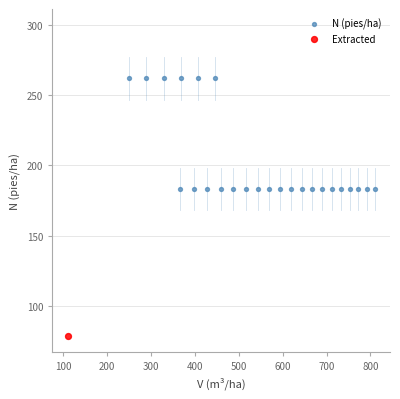

What are all the series names shown in the legend?

N (pies/ha), Extracted